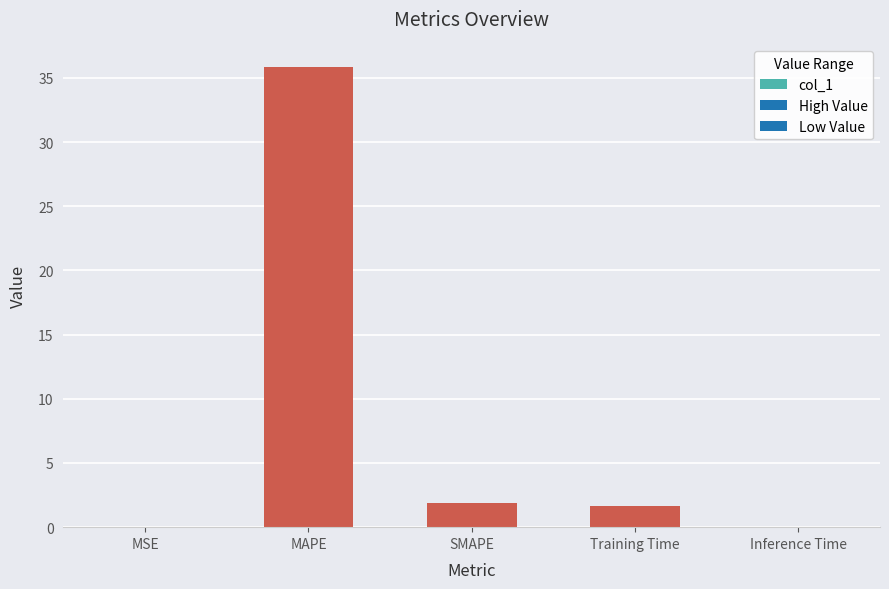

What is the greatest value displayed?

35.8